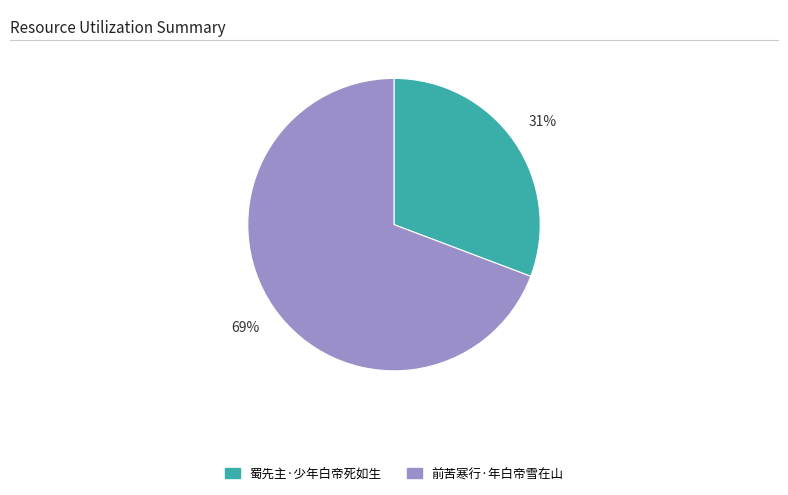

Which category has the biggest portion of the pie?

前苦寒行·年白帝雪在山